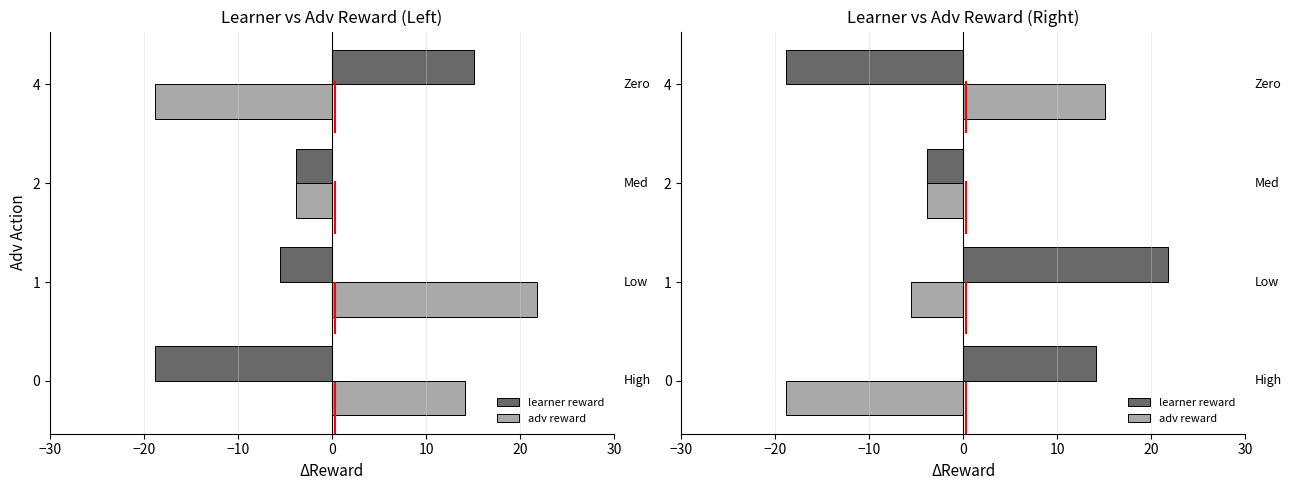

Rank the series by their maximum value, from lowest to highest.

adv reward, learner reward